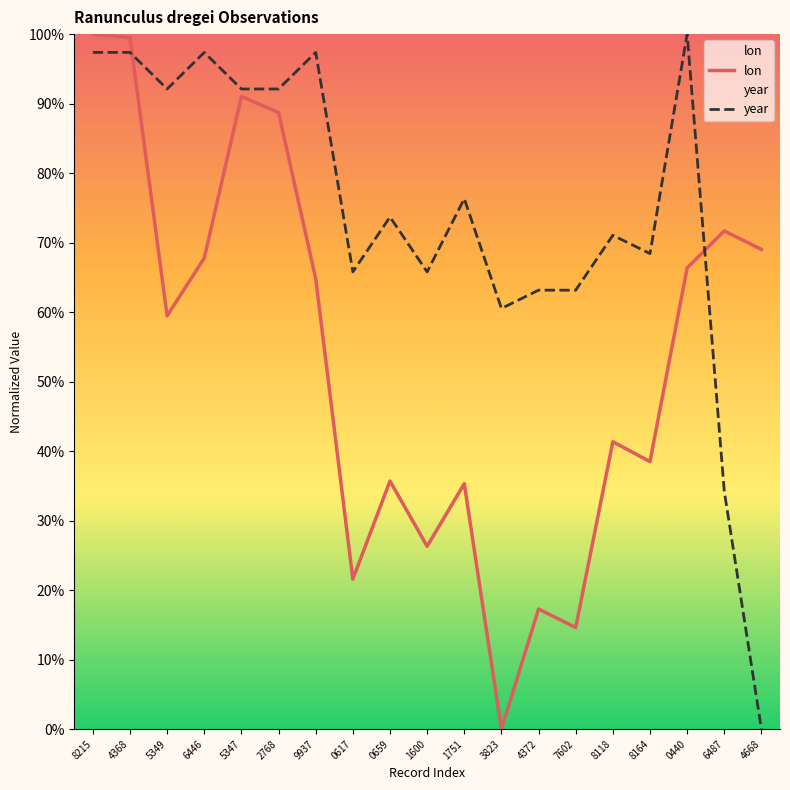

Which category has the lowest value in the lon series?

3823